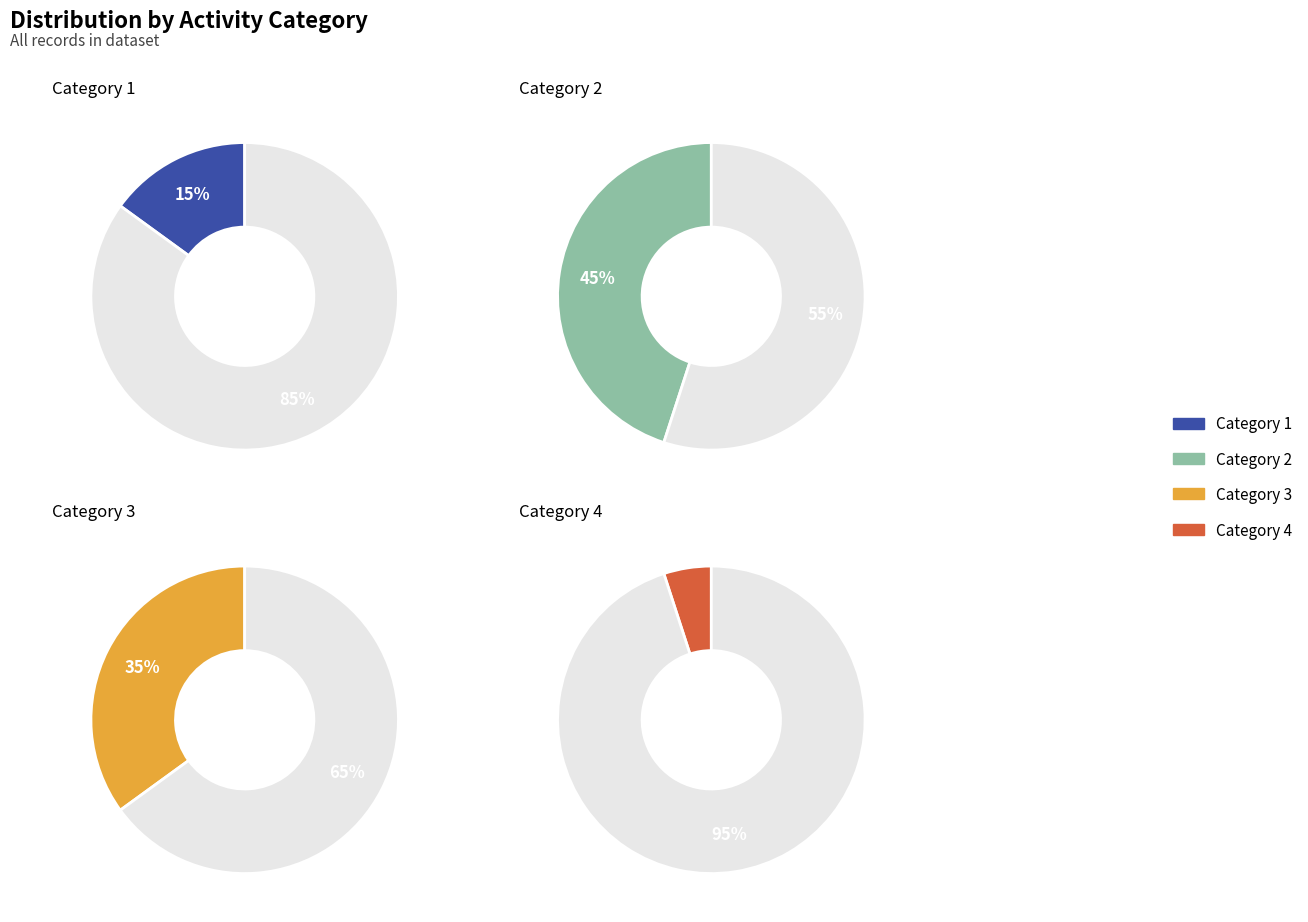

What is the ratio of the value at 1 to the value at 2?

0.3